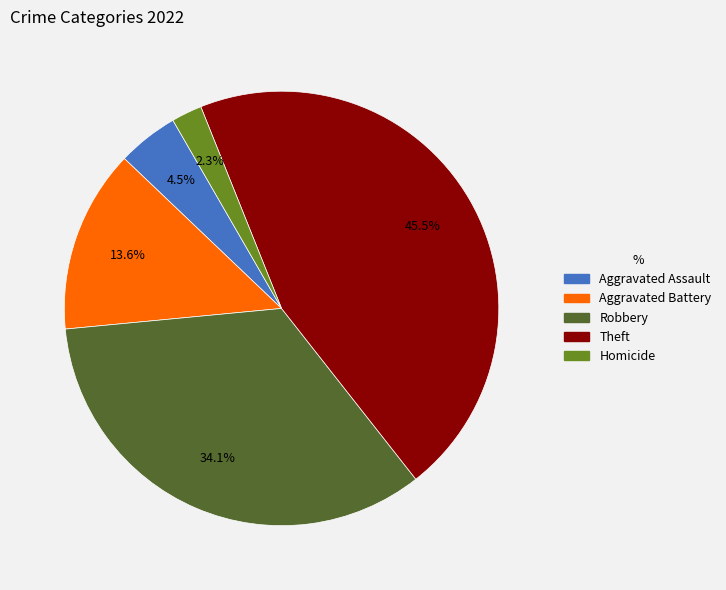

Is there a majority slice in this chart?

No